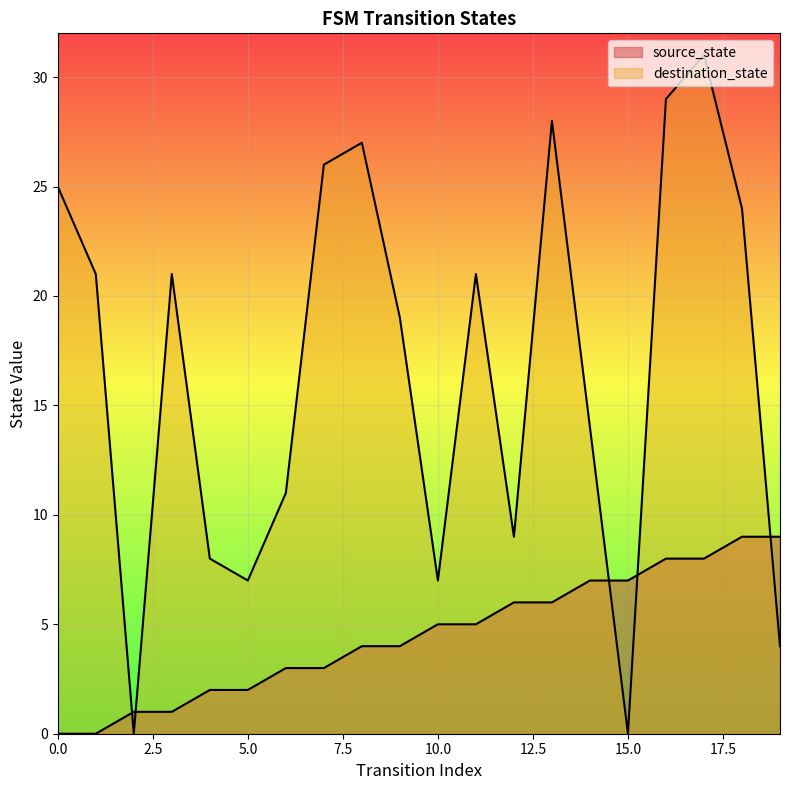

Between which two adjacent categories do destination_state and source_state first intersect?

1 and 2